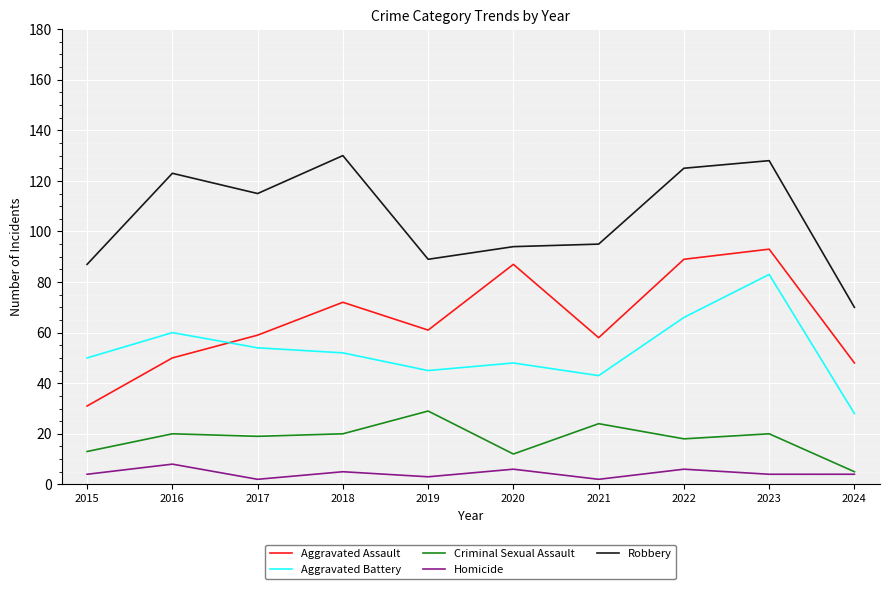

At which category is the sum across all series the highest?

2023